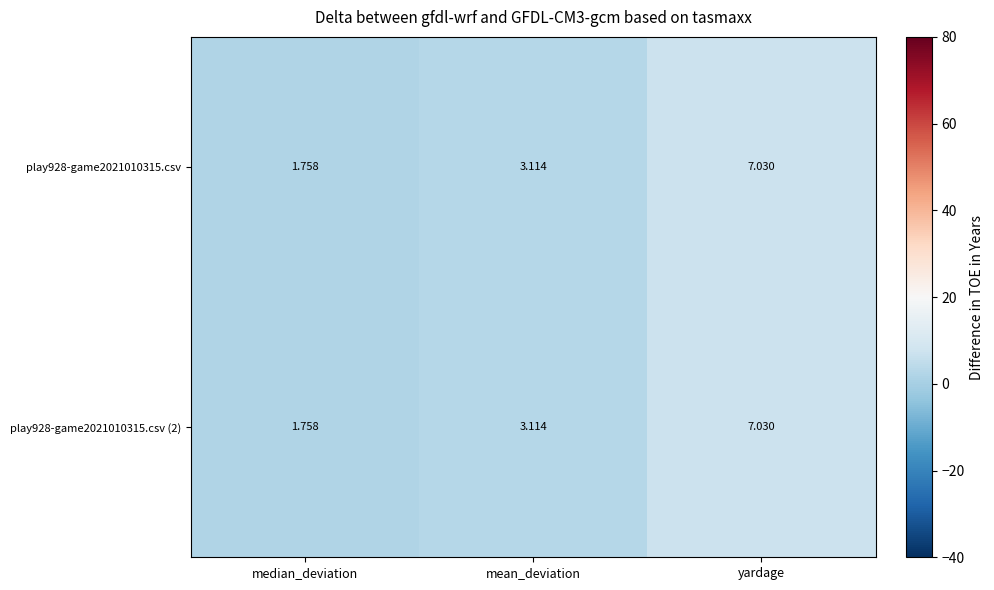

Which category has the lowest value across all series?

median_deviation